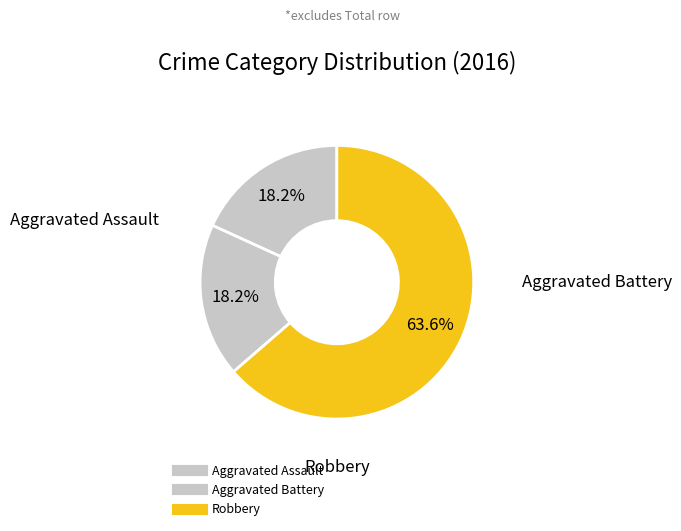

Rank the categories by value from lowest to highest.

Aggravated Assault, Aggravated Battery, Robbery